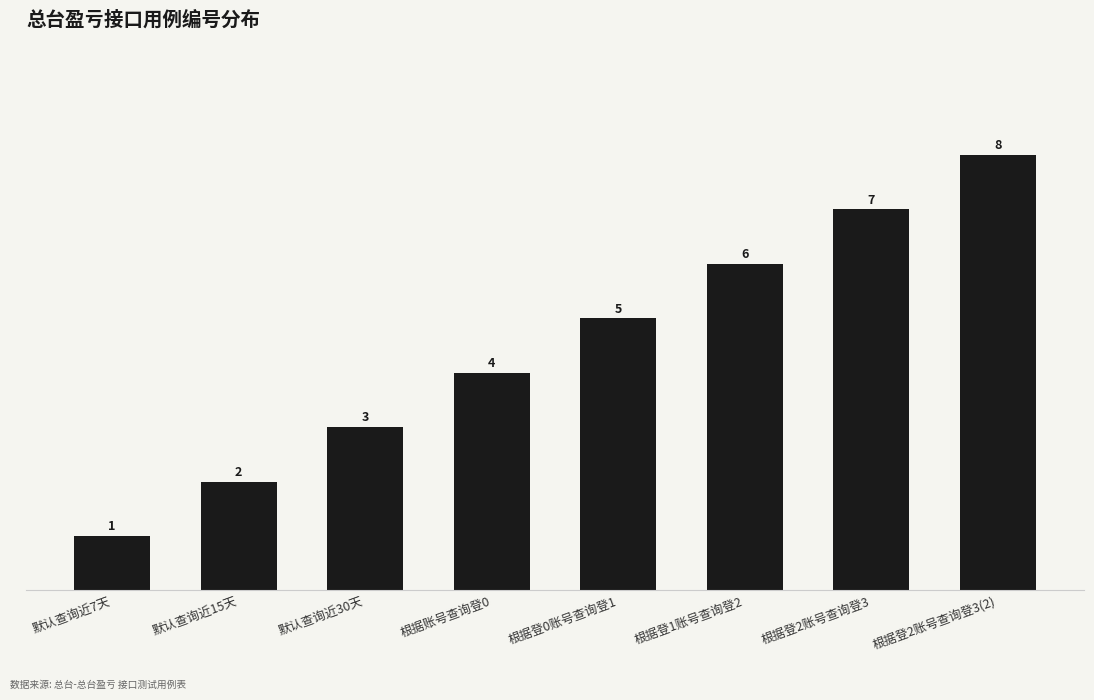

What value does the data have at 默认查询近15天?

2